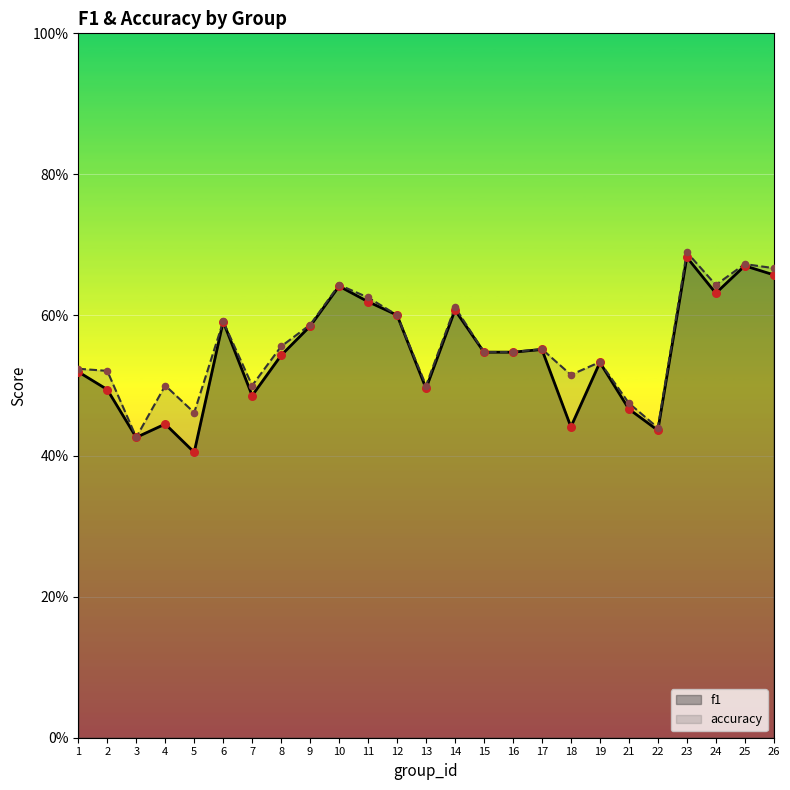

Is the value of f1 at 10 greater than the value of accuracy at 4?

Yes